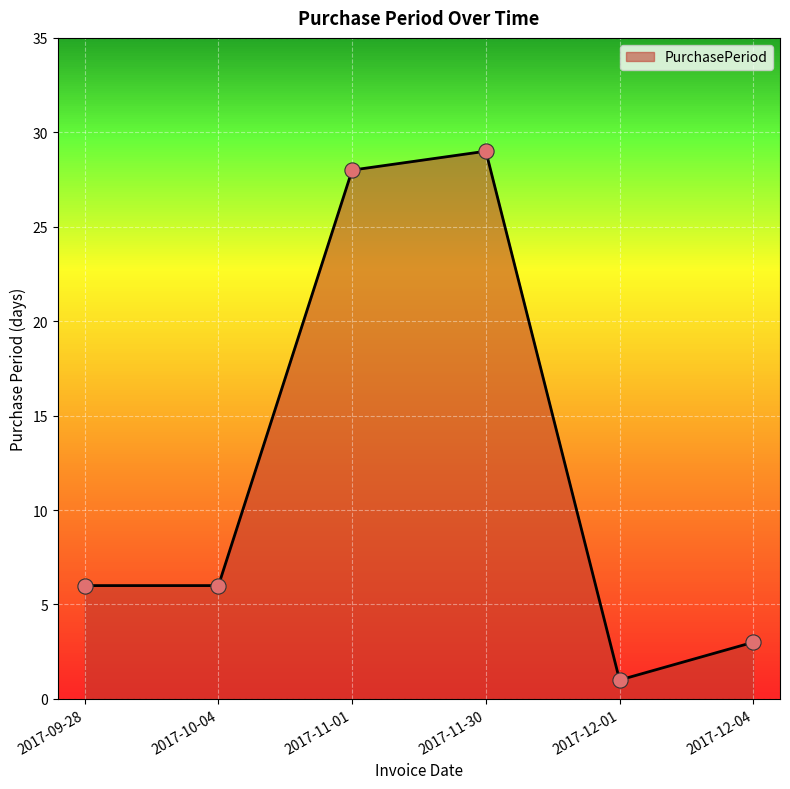

What is the change in value from 2017-10-04 to 2017-12-04?

-3